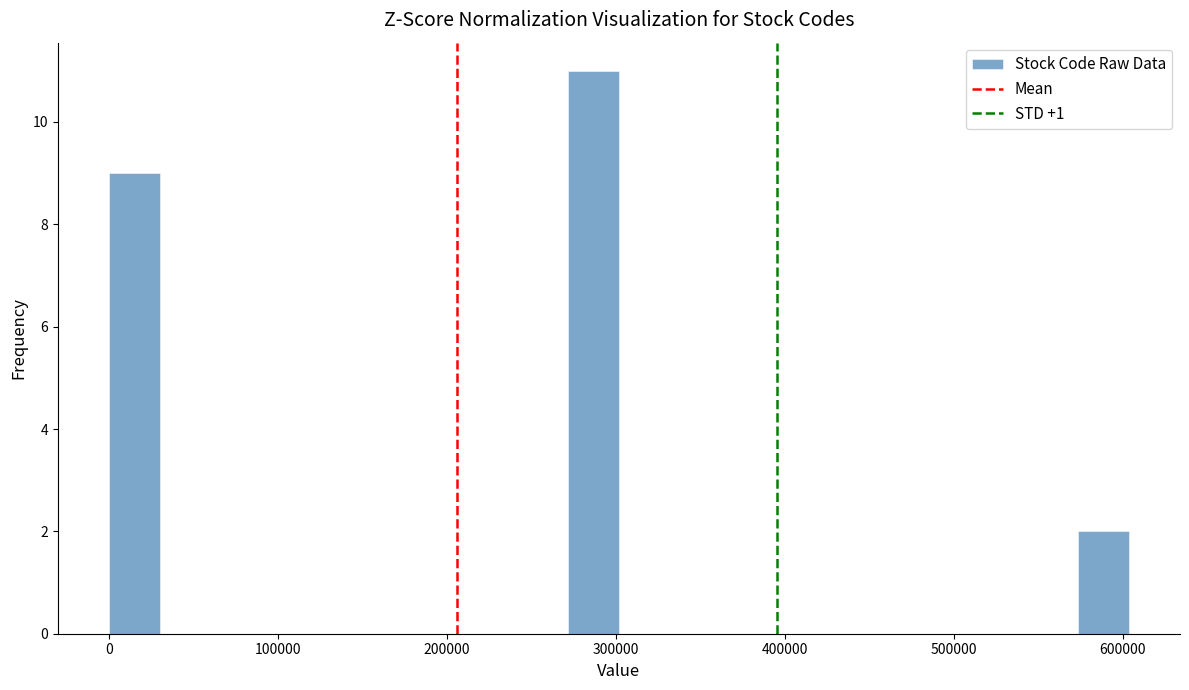

Read against the x-axis, roughly where is the centre of the tallest bar?

290000